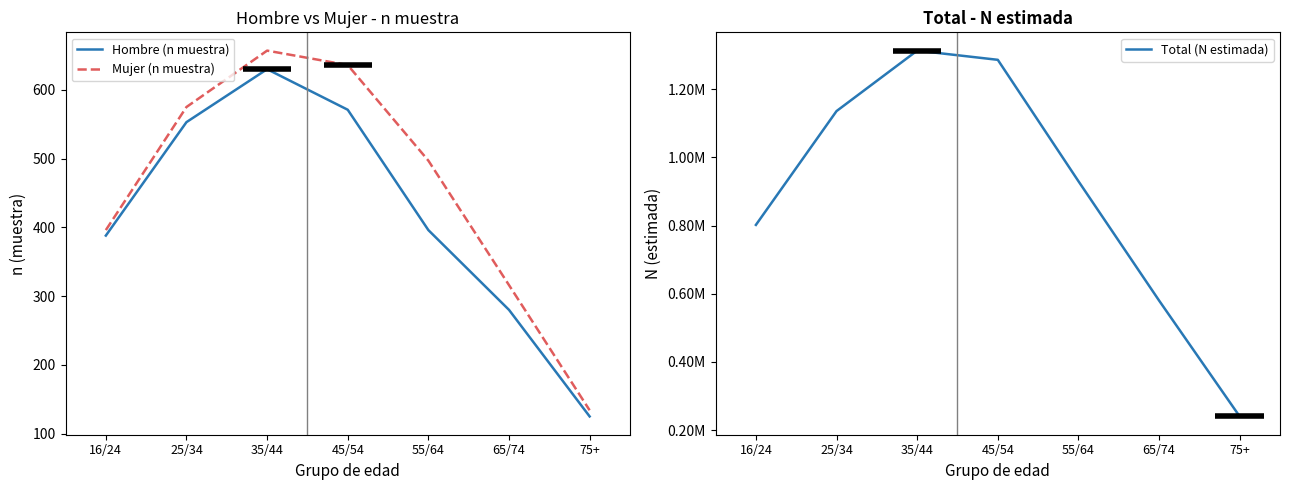

How many lines are shown in the chart?

3